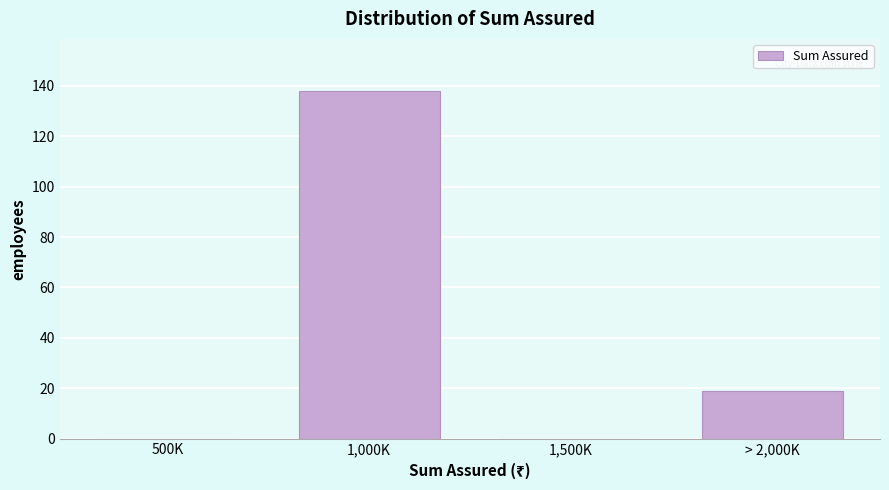

Reading right to left, what are all the values shown in this chart?

> 2,000K=19	1,500K=0	1,000K=138	500K=0